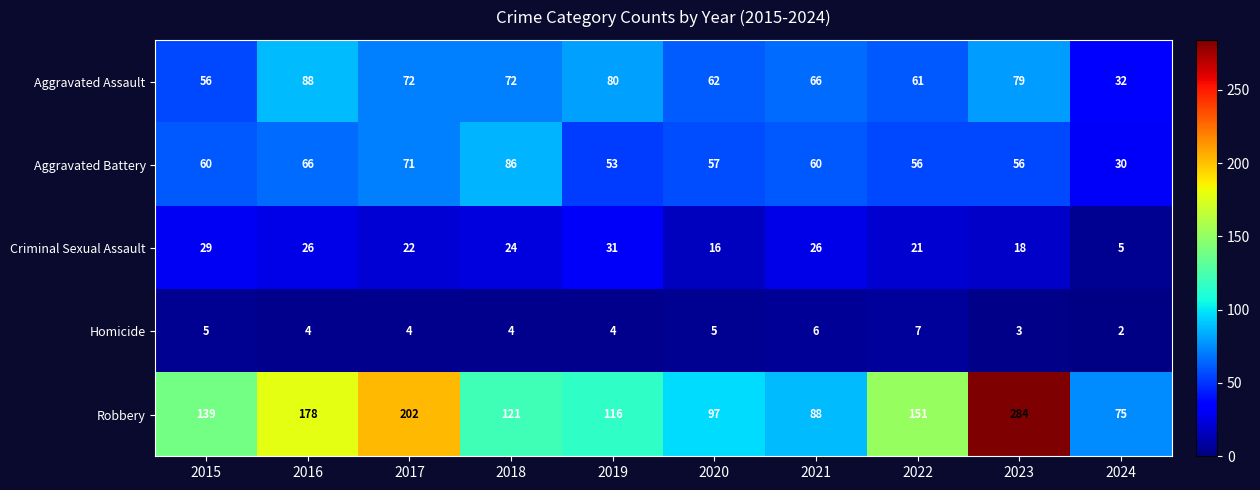

Which series has the largest range (max minus min)?

Robbery